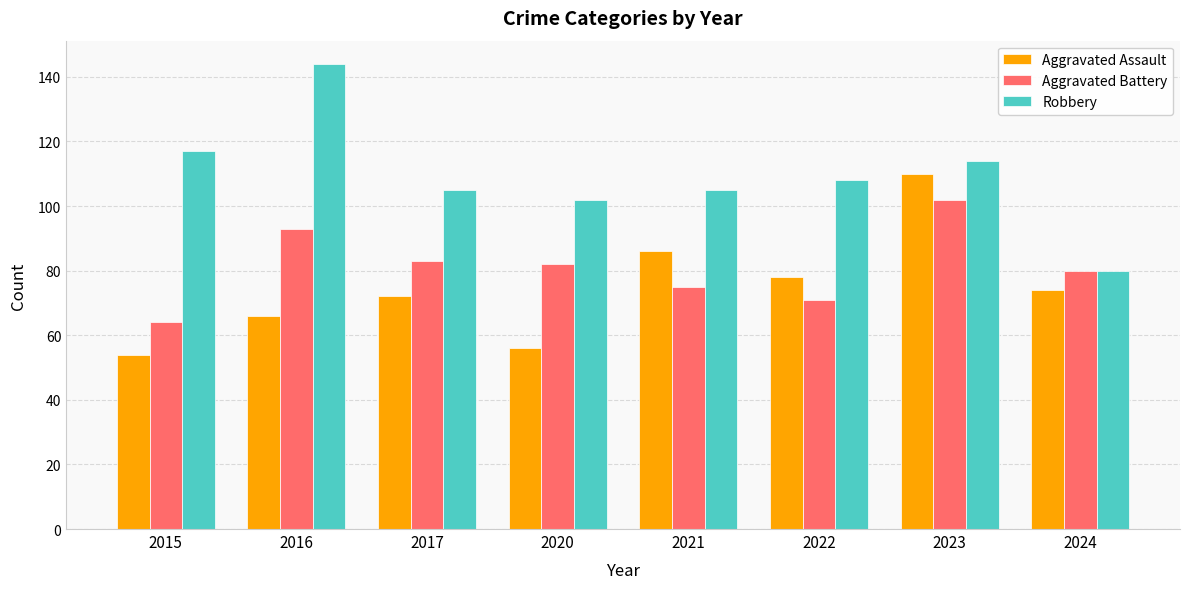

Rank the categories by Aggravated Assault value from highest to lowest.

2023, 2021, 2022, 2024, 2017, 2016, 2020, 2015